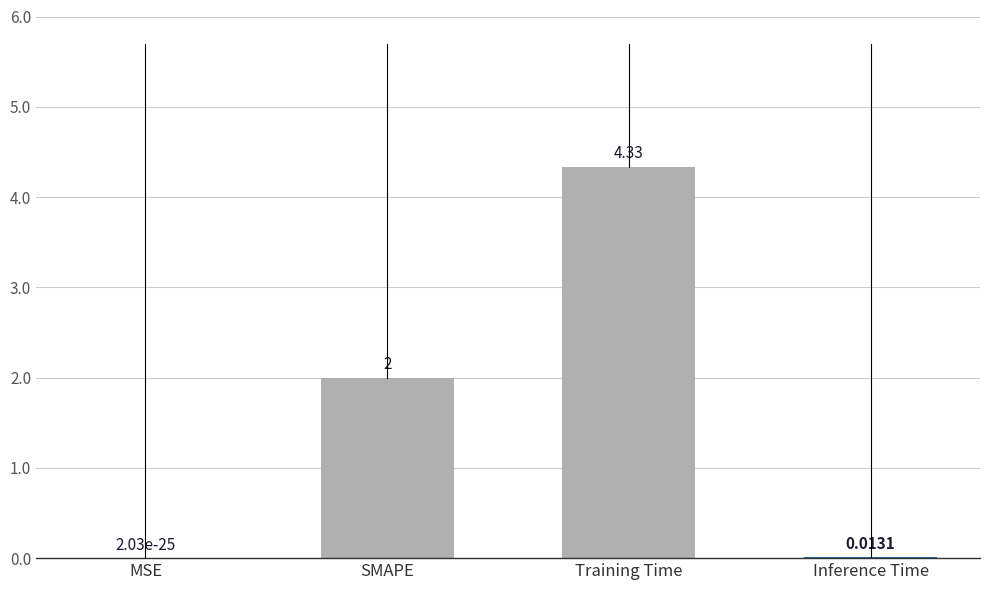

Which category has the highest value across all series?

Training Time